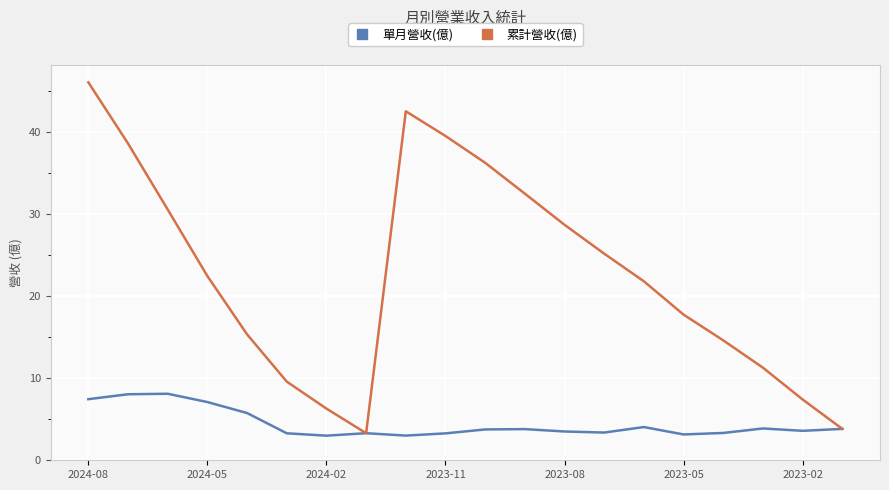

Rank the series by their average value, from highest to lowest.

累計營收(億), 單月營收(億)